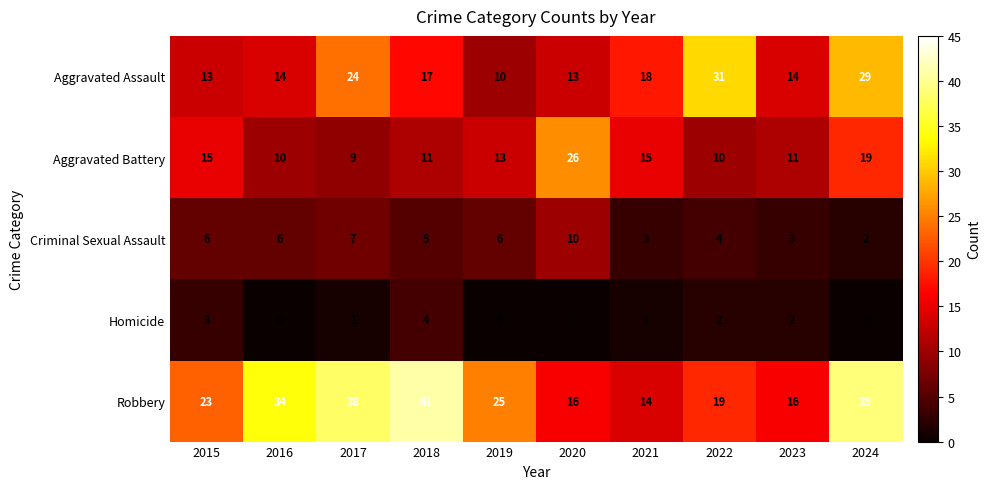

What is the minimum value for Aggravated Battery?

9